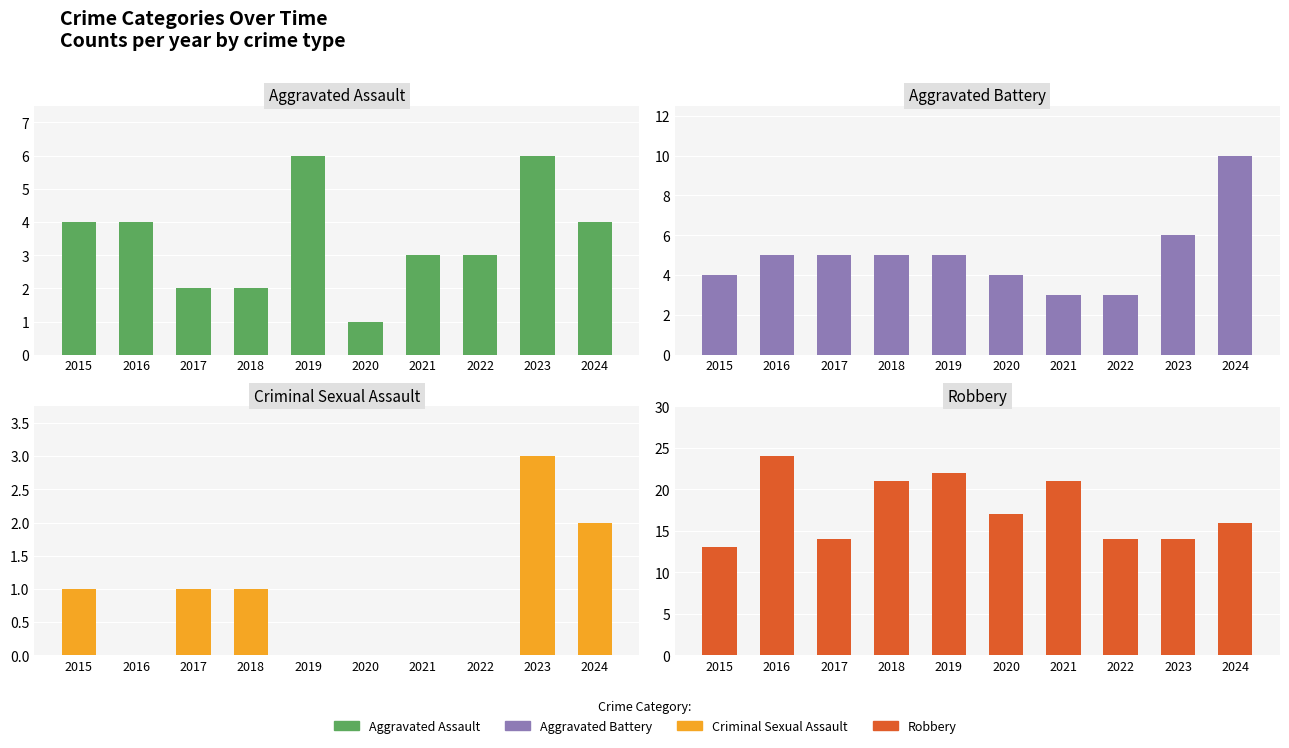

What is the approximate value of Criminal Sexual Assault at 2024?

2